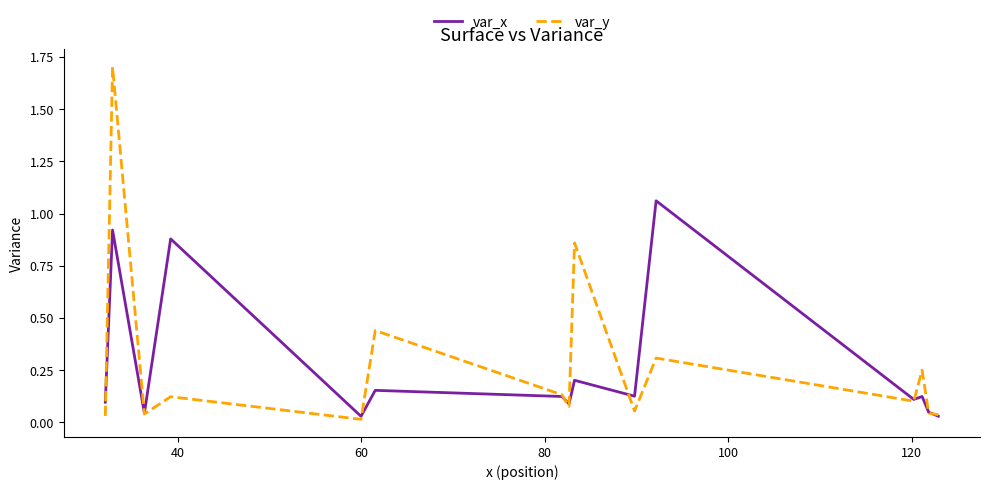

What is the highest value of the var_y series?

1.7